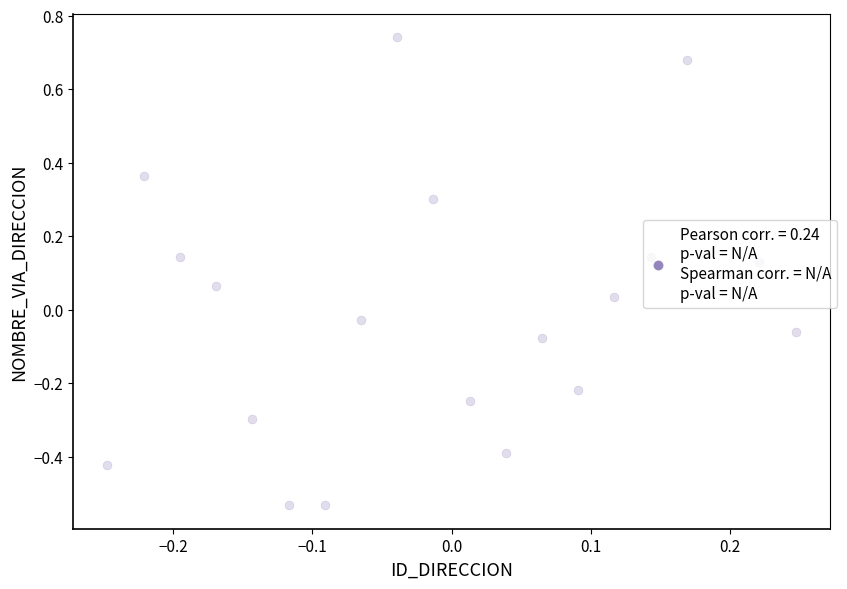

What is the range of Y values (max minus min)?

1.3